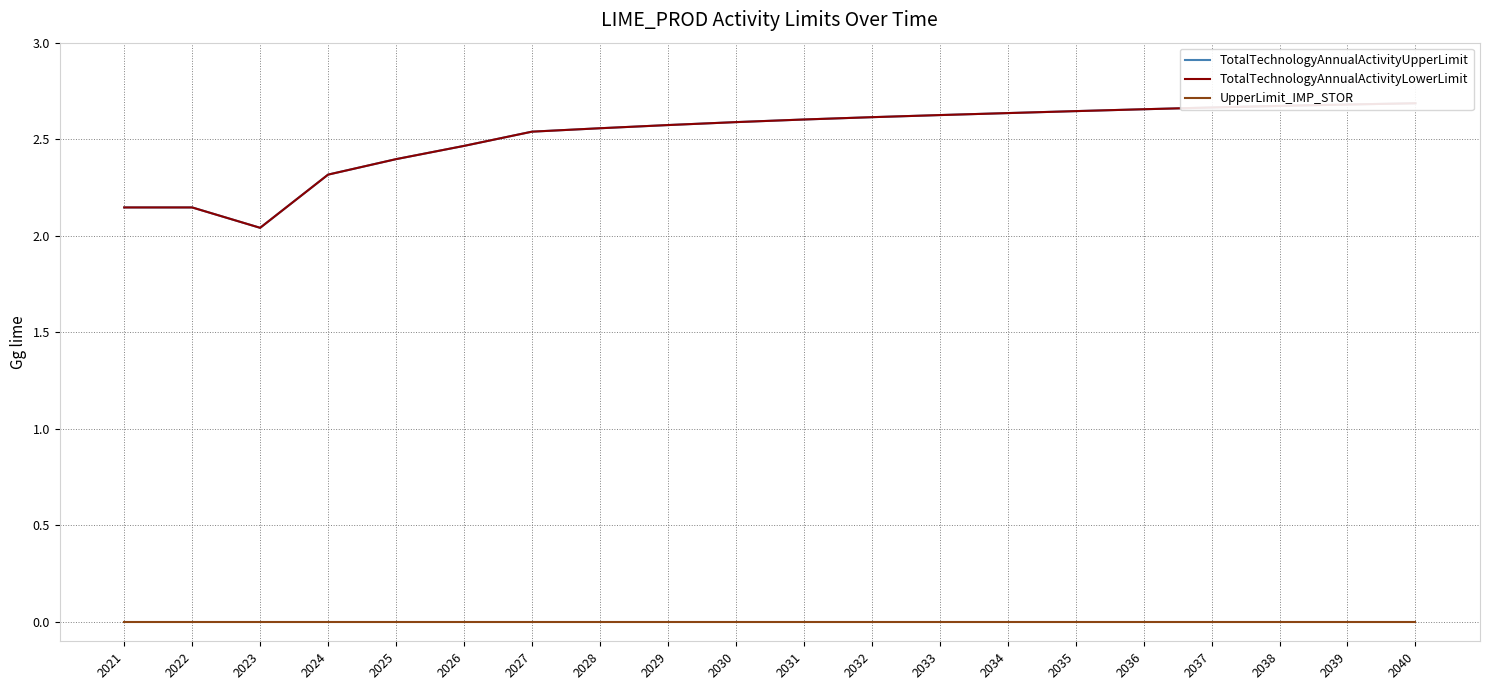

List the series in order of their peak value, highest first.

TotalTechnologyAnnualActivityUpperLimit, TotalTechnologyAnnualActivityLowerLimit, UpperLimit_IMP_STOR